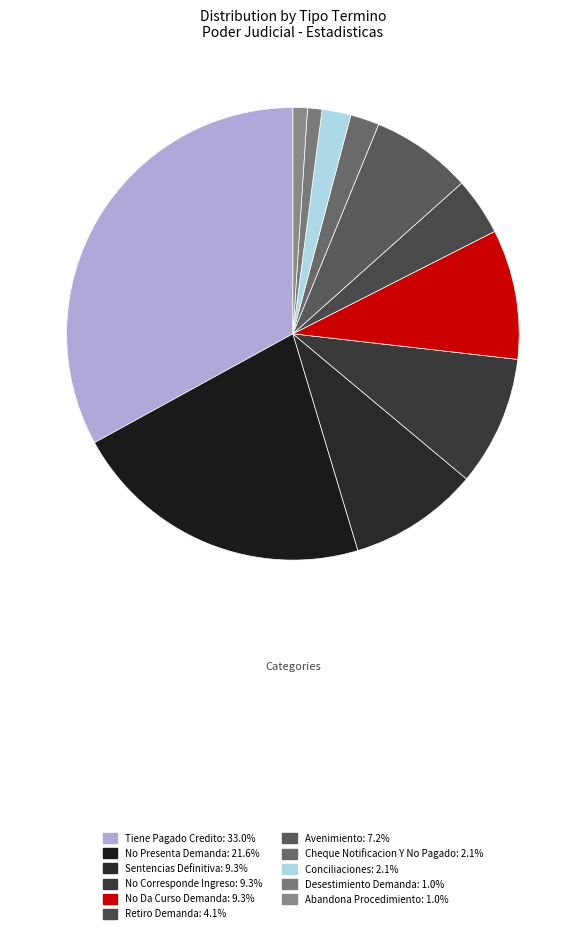

Is there any slice that represents more than half of the pie?

No